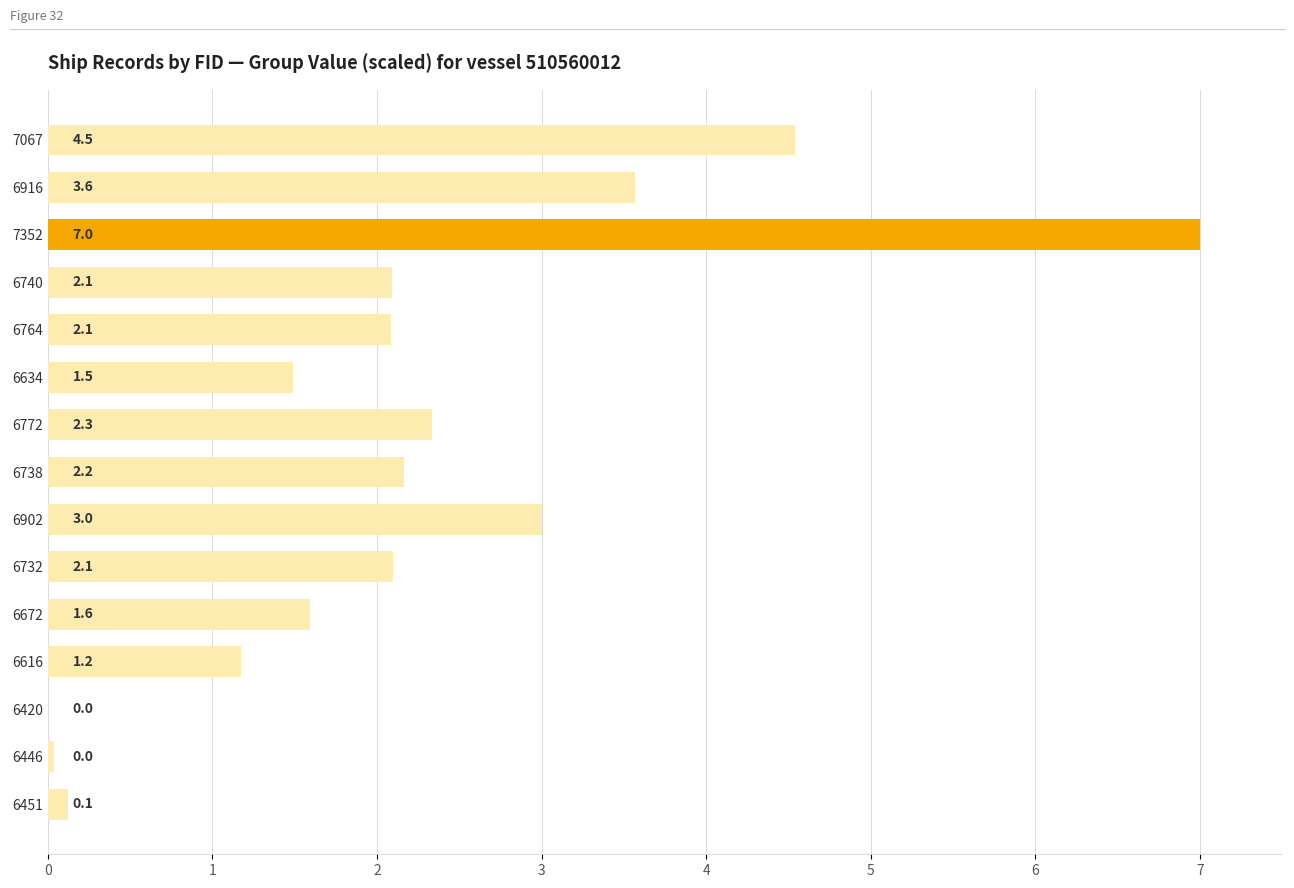

Which label corresponds to the largest value in the chart?

7352